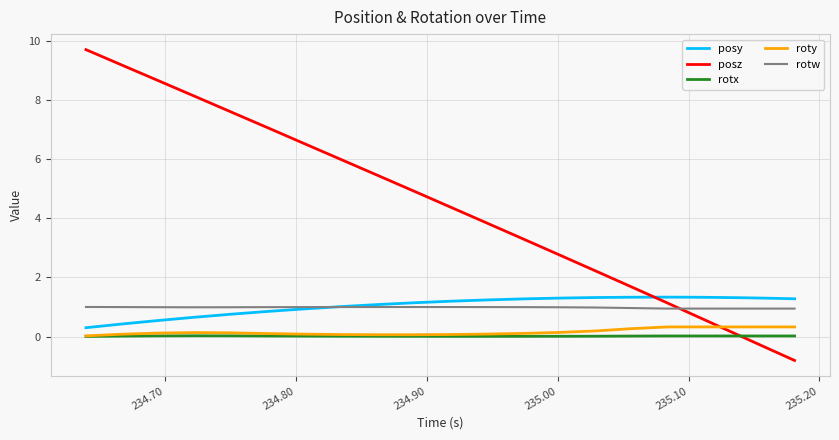

What is the smallest value displayed?

-0.8